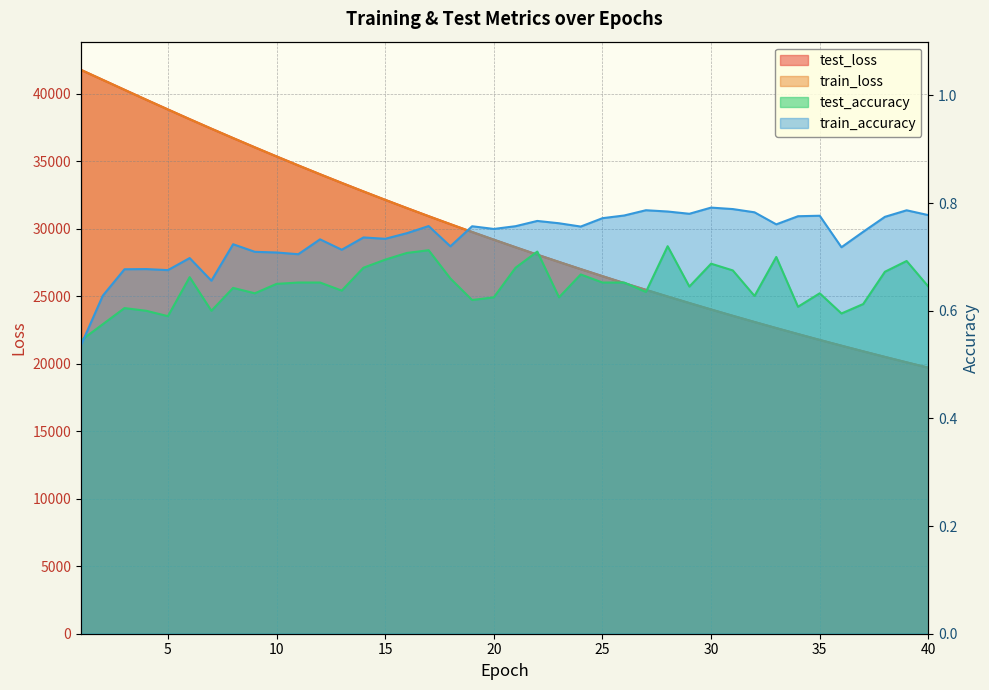

How many data points in test_loss are above 29191?

20